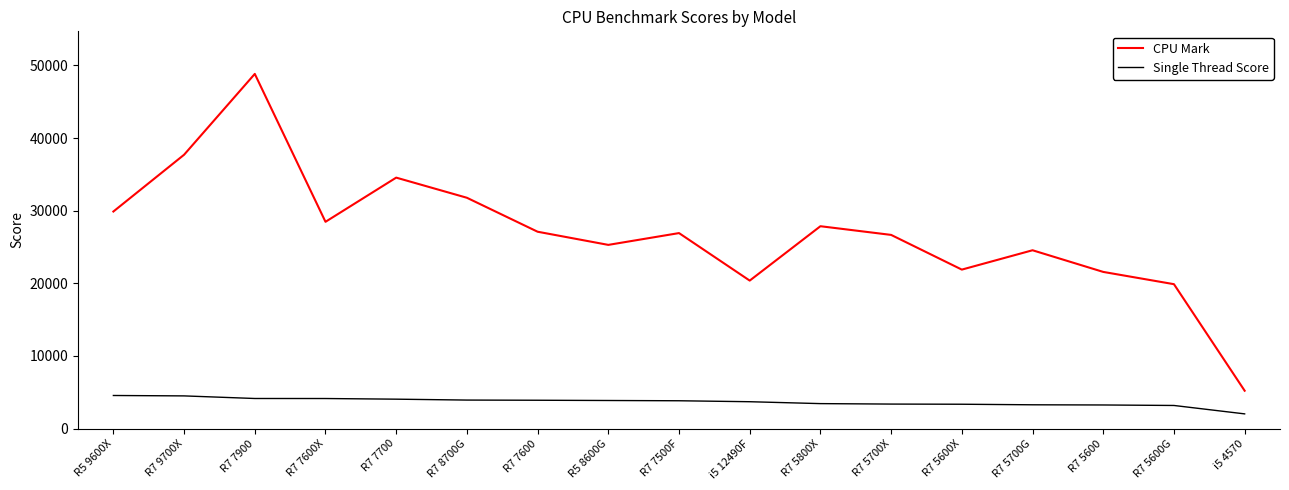

The CPU Mark series shows 19883 at R7 5600G. True or false?

True